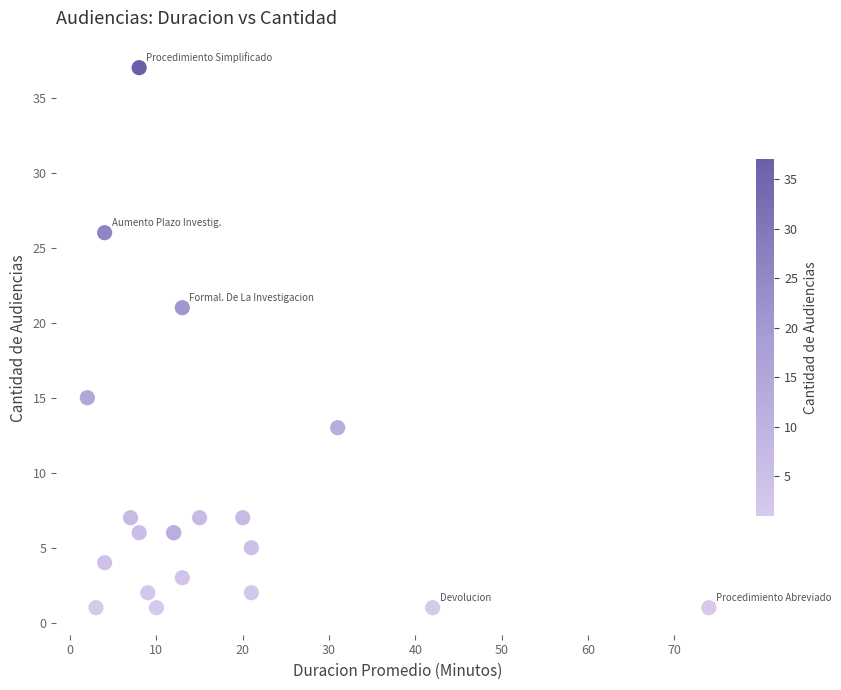

What Y value in the scatter plot is closest to 19?

21